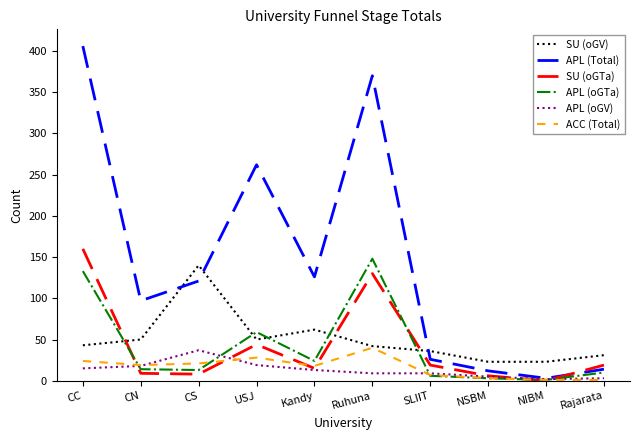

Where is APL (Total) nearest to the value 204?

USJ